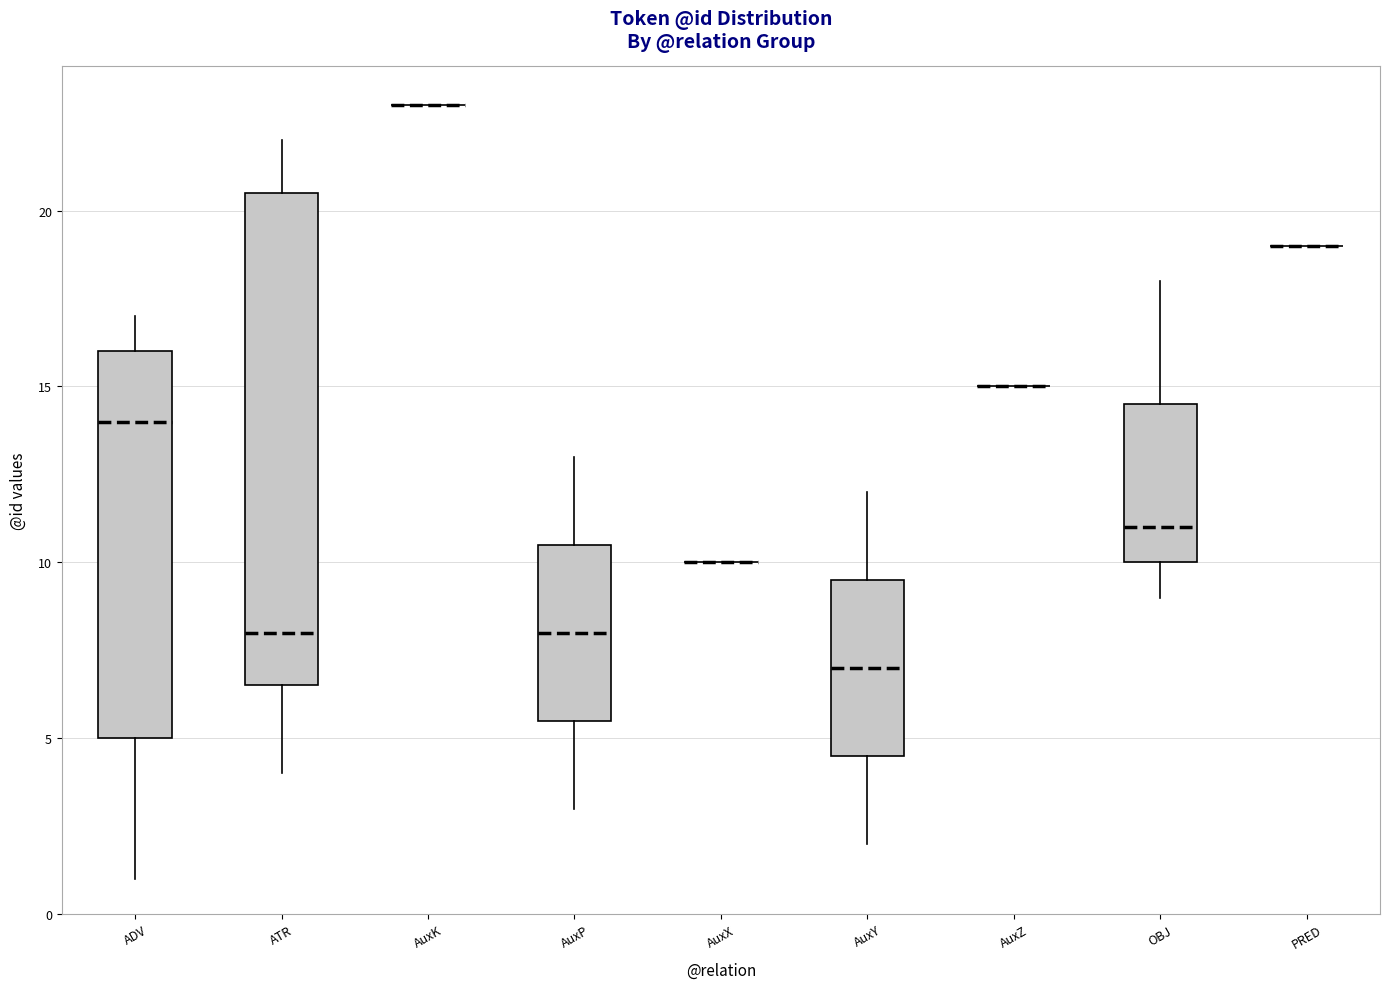

Where does the upper whisker of the box for ADV end on the y-axis? The values are not printed on the chart, so give them approximately, as read against the axis.

17.0